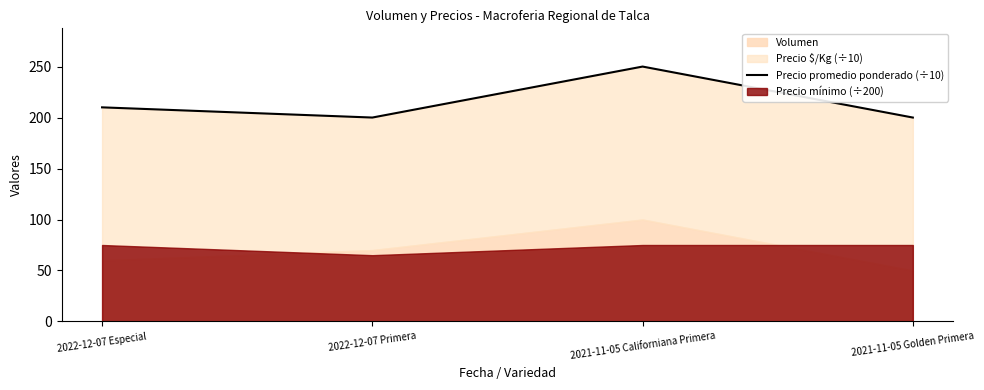

The chart shows a value of 200 at 2022-12-07 Primera. True or false?

True